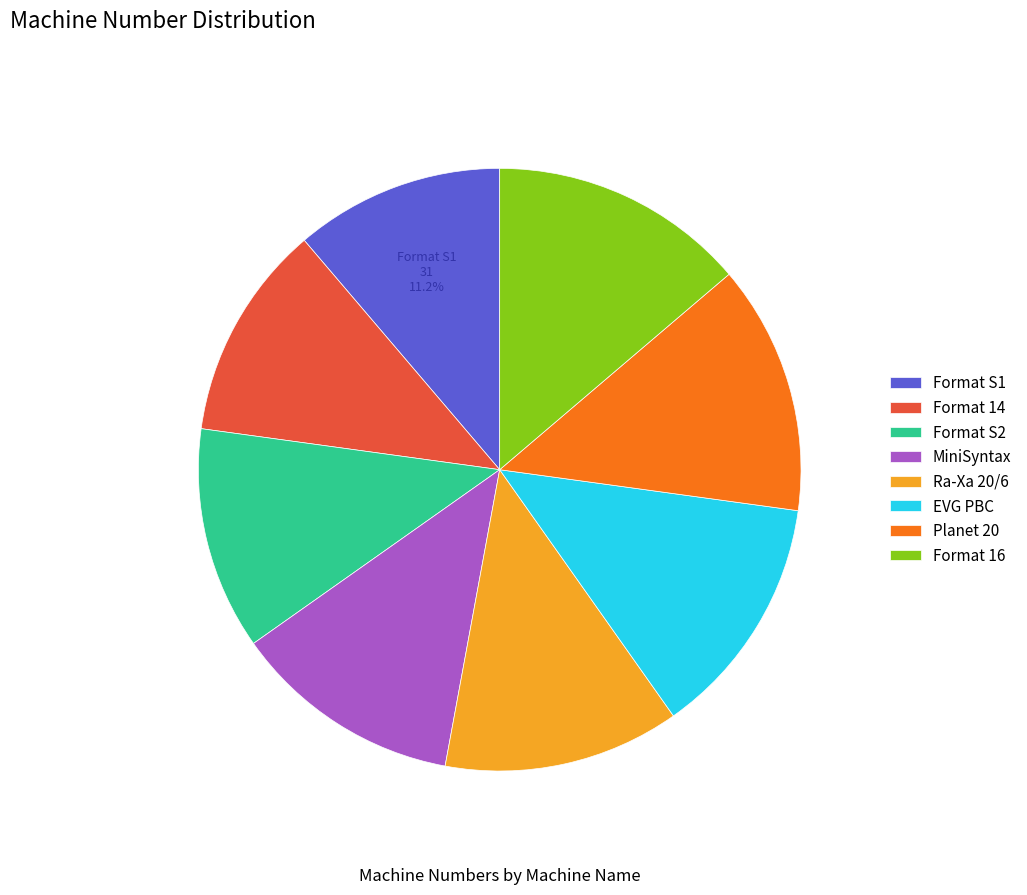

How many segments does this pie chart have?

8